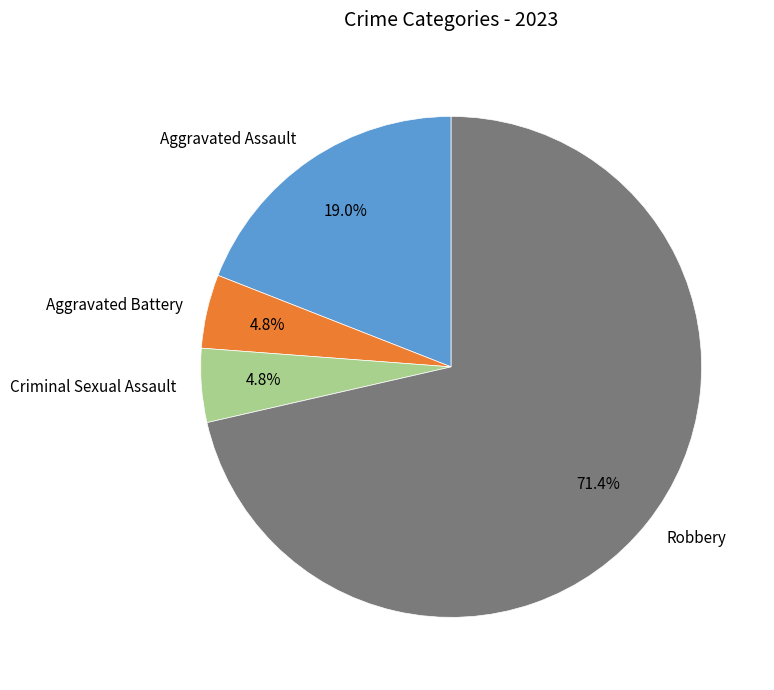

To the nearest percent, what portion does Aggravated Battery represent?

5%